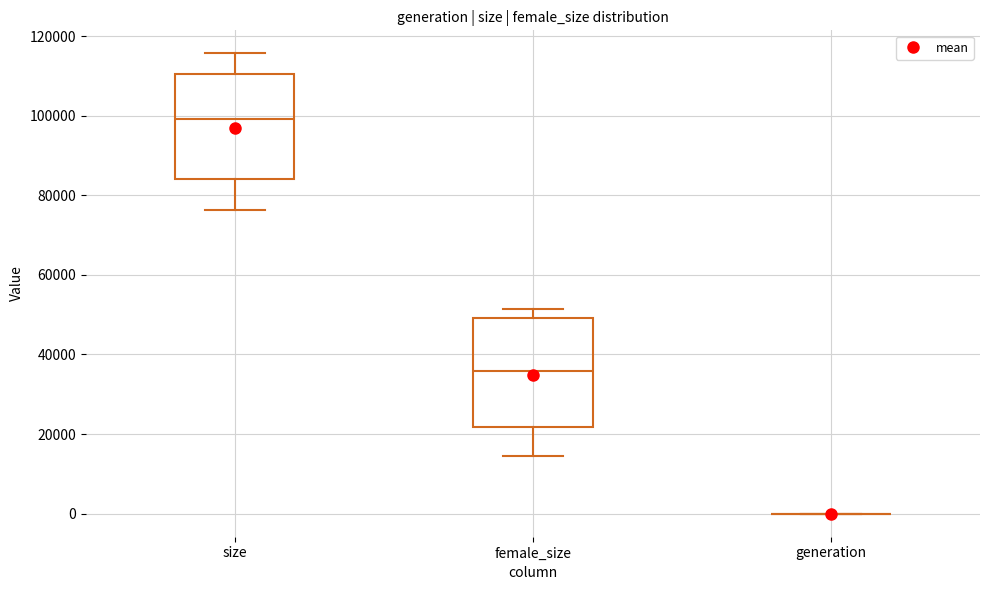

Reading left to right, read every box against the y-axis: the position of its median line, the range the box covers, and the ends of its whiskers. The values are not printed on the chart, so give them approximately, as read against the axis.

size: median 100000, box 84000 to 110000, whiskers 76000 to 116000
female_size: median 36000, box 22000 to 50000, whiskers 14000 to 52000
generation: box collapsed to a line at 0, whiskers 0 to 0